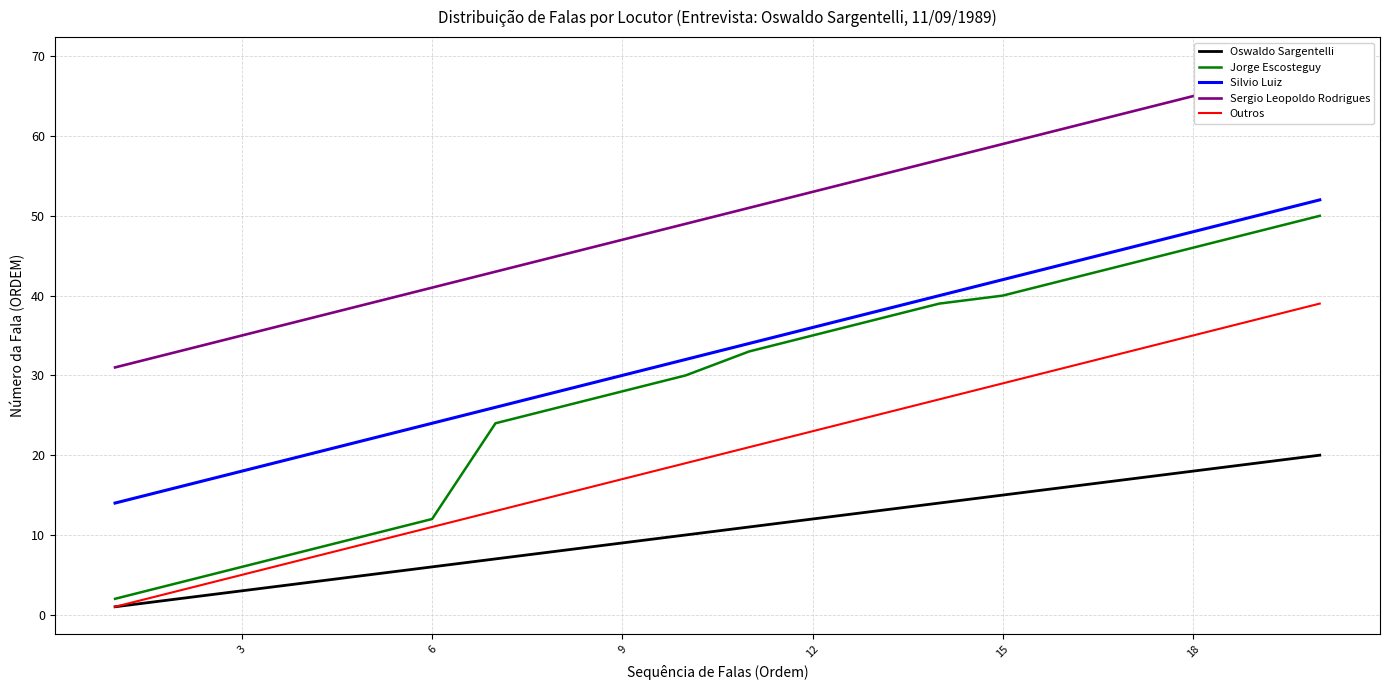

What is the highest value of the Oswaldo Sargentelli series?

20